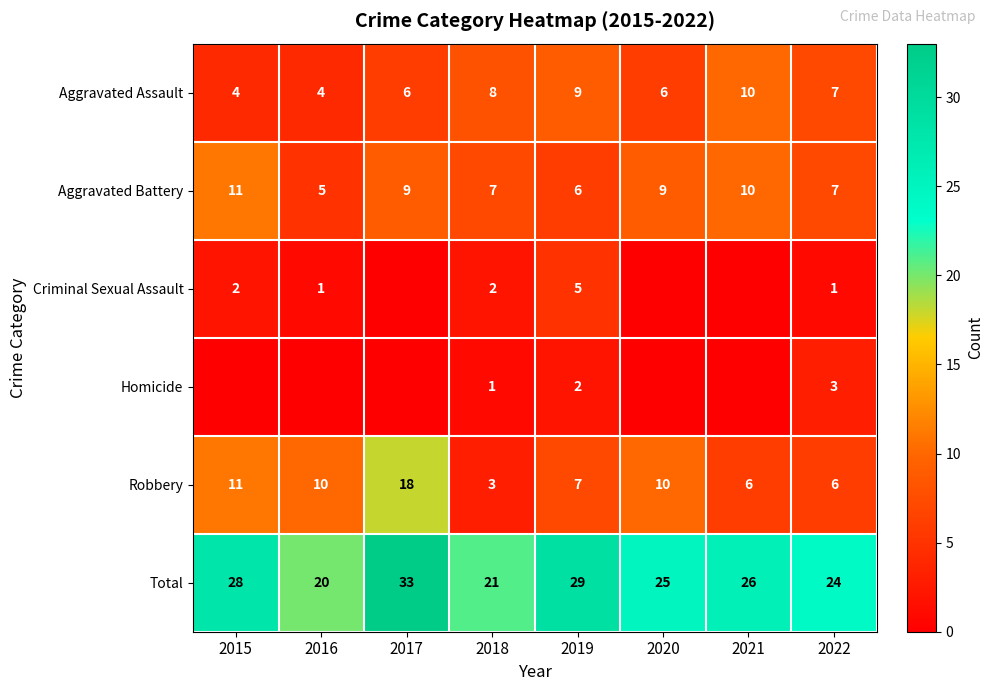

List the labels in order of Total value, largest first.

2017, 2019, 2015, 2021, 2020, 2022, 2018, 2016